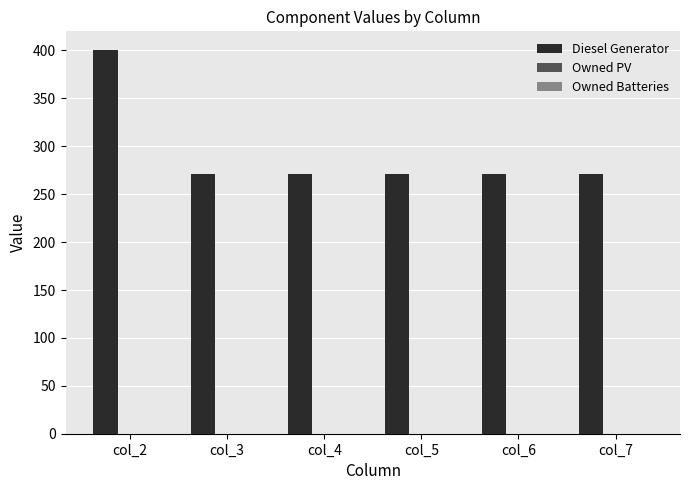

Is it true that the value at col_2 is 400?

True